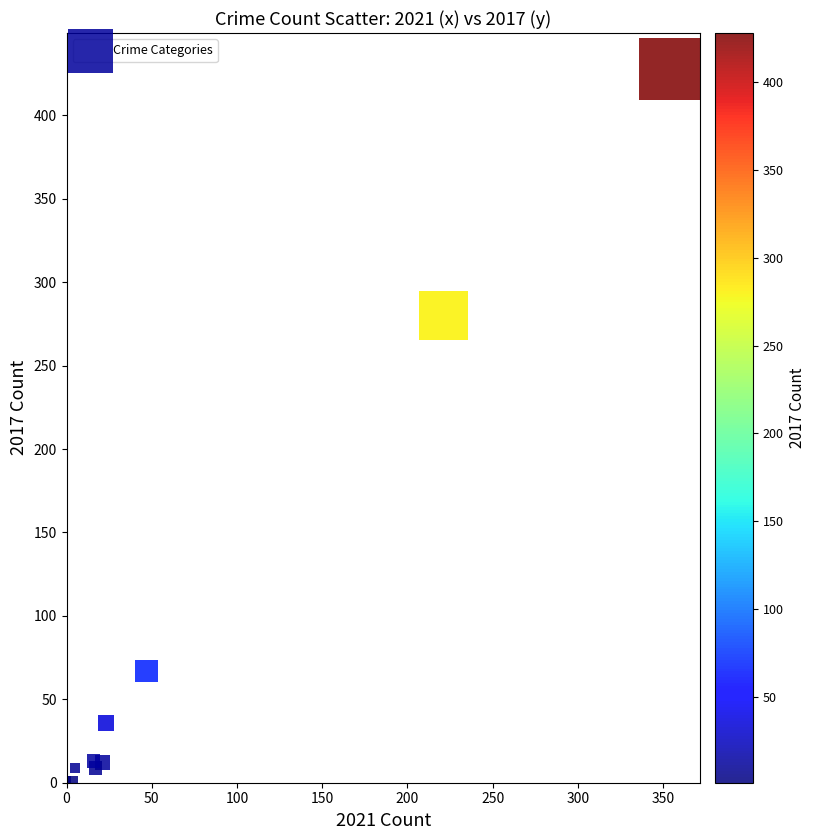

What Y value in the scatter plot is closest to 214?

280